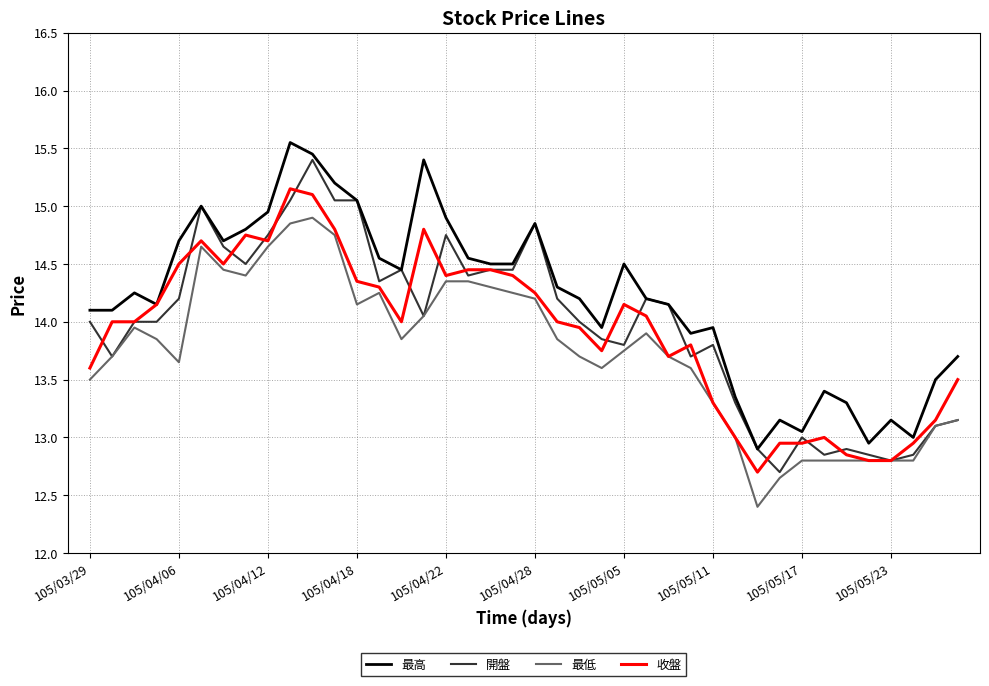

Which series has the largest total across all categories?

最高